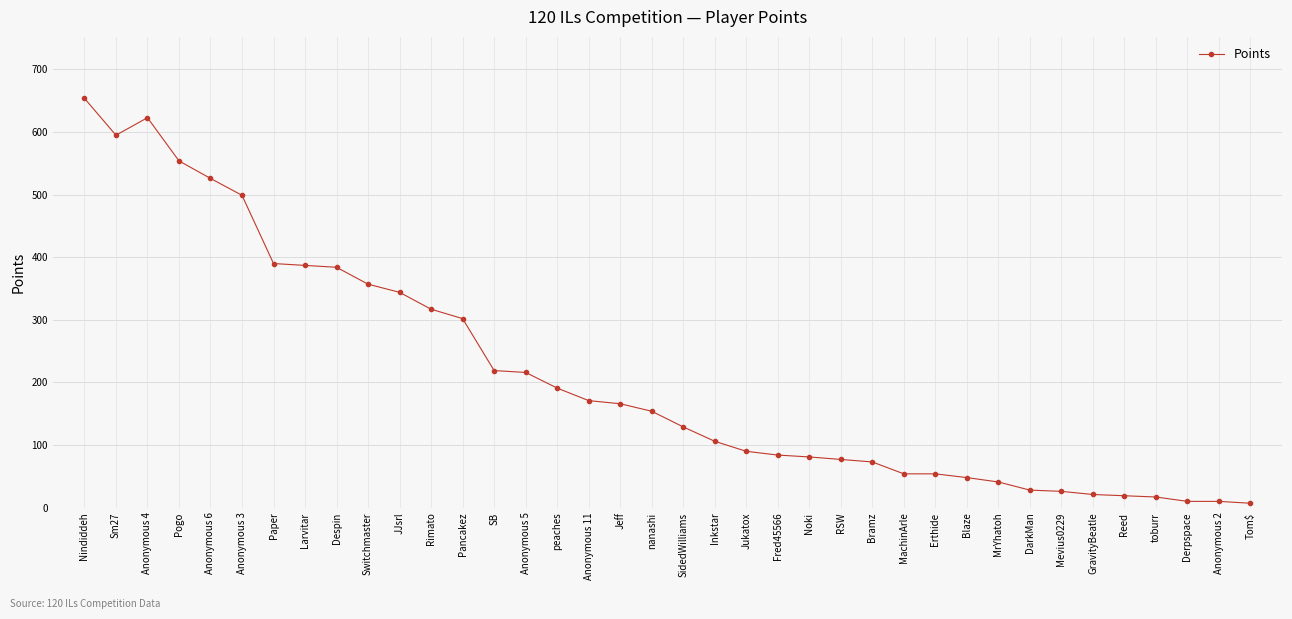

What is the difference between the maximum and minimum values?

647